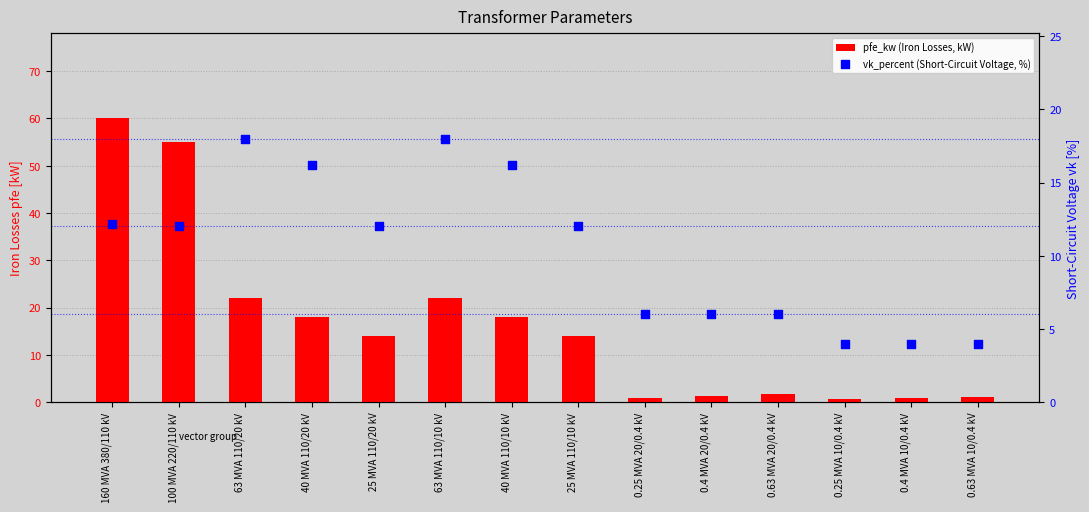

Which series has the widest spread of Y values?

pfe_kw (Iron Losses, kW)